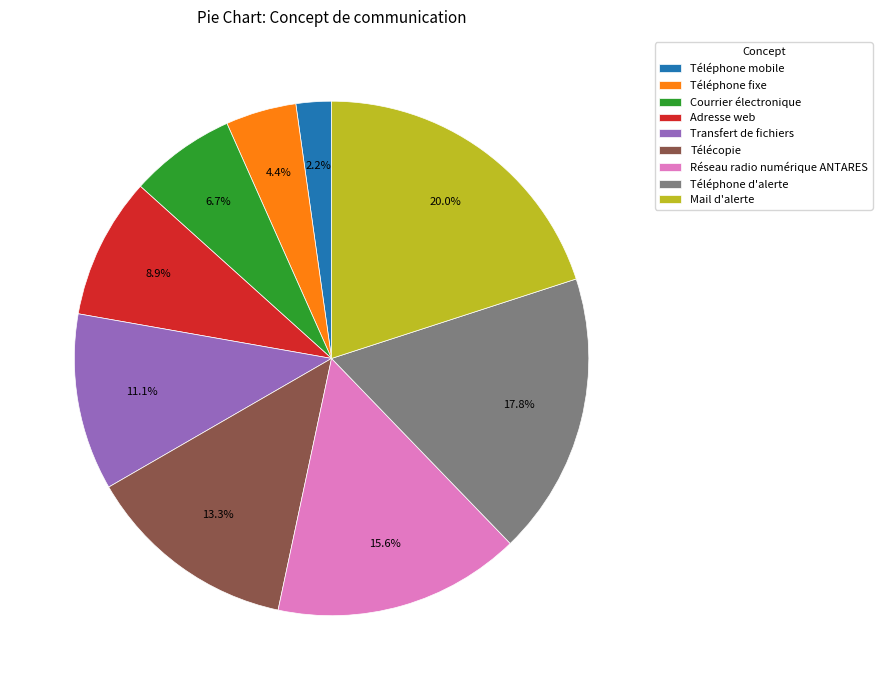

Which slice is the smallest?

Téléphone mobile